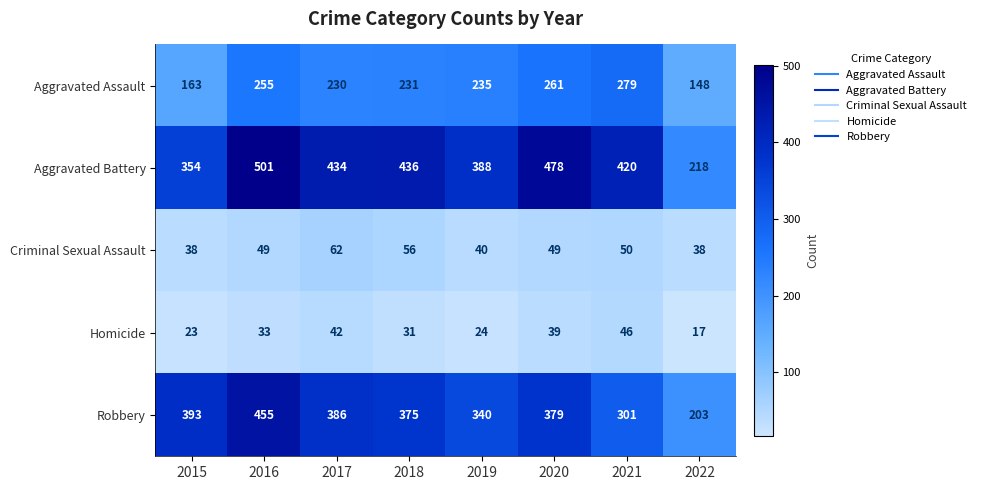

At which label is Aggravated Assault closest to 213?

2017